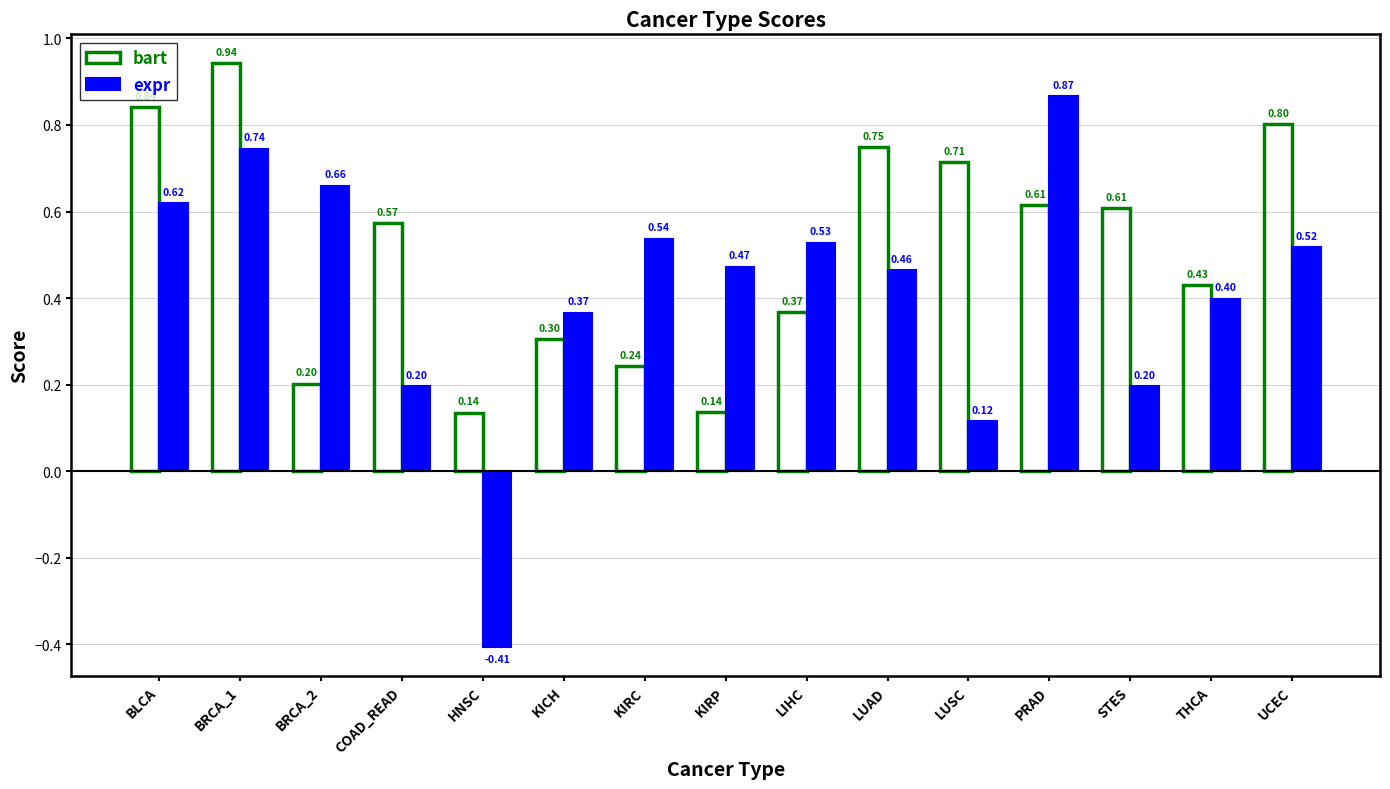

What are all the series names shown in the legend?

bart, expr